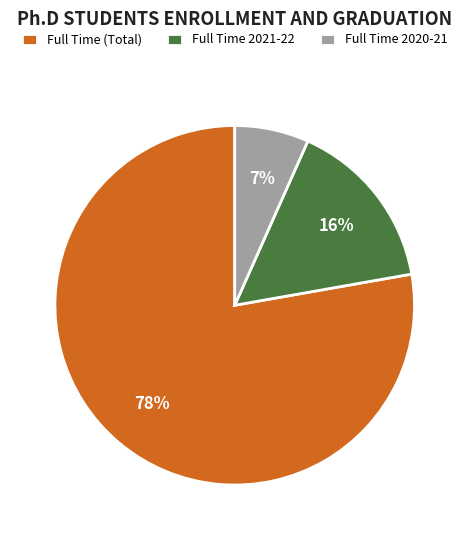

Is the sum of Full Time 2020-21 and Full Time (Total) greater than half?

Yes